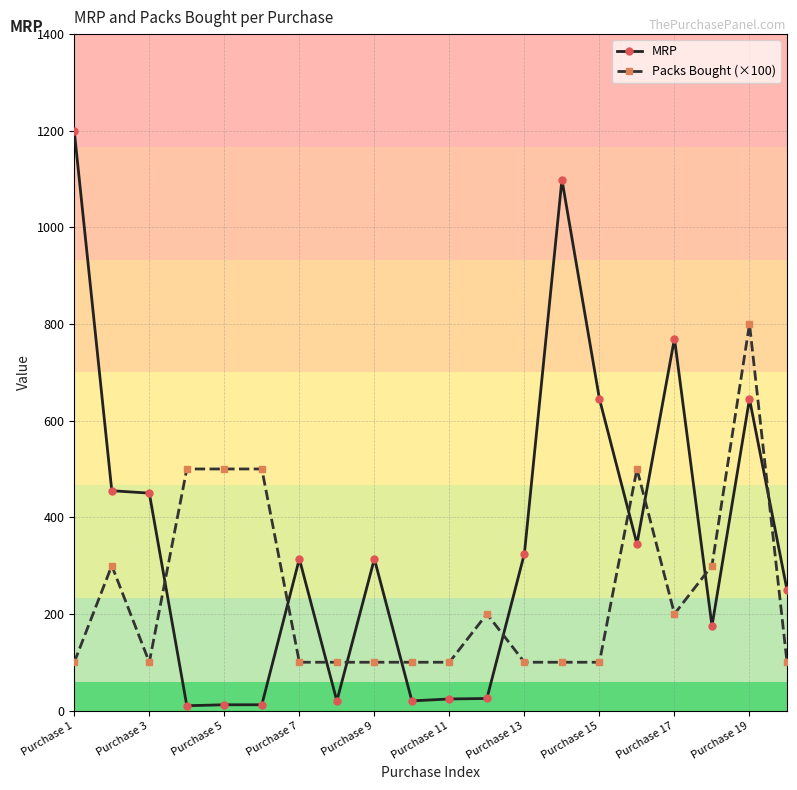

At how many categories does at least one series exceed 63?

20